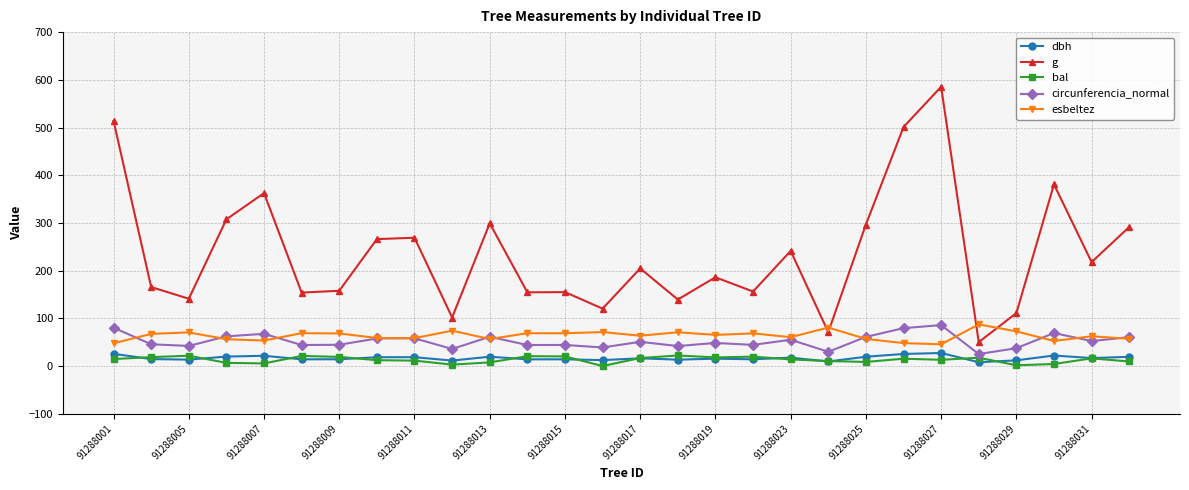

What is the minimum value for esbeltez?

45.6